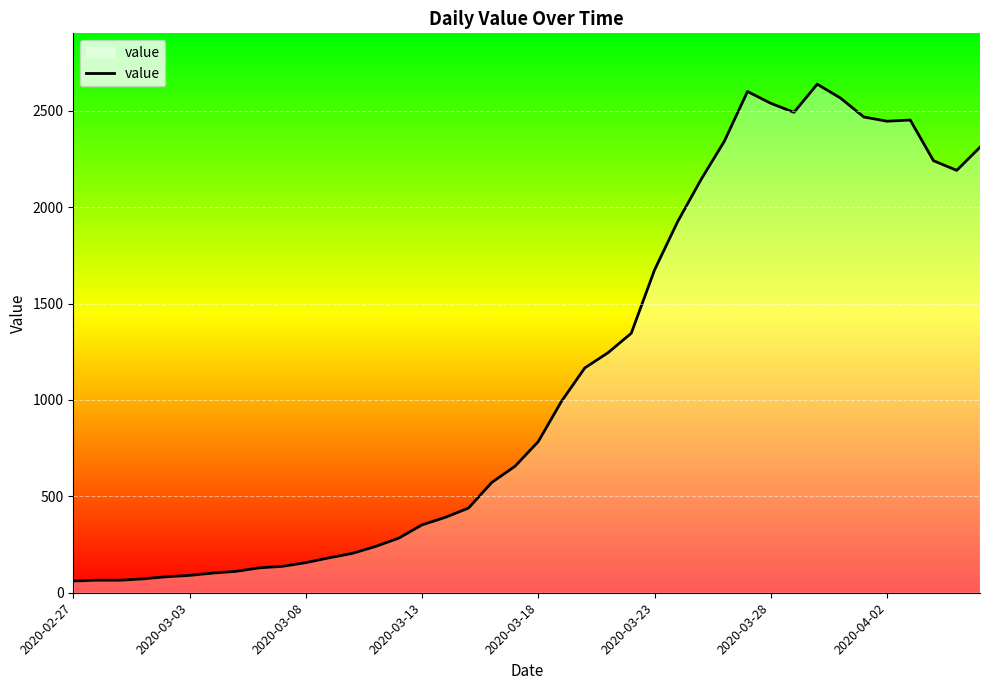

Count the number of categories in the chart.

40